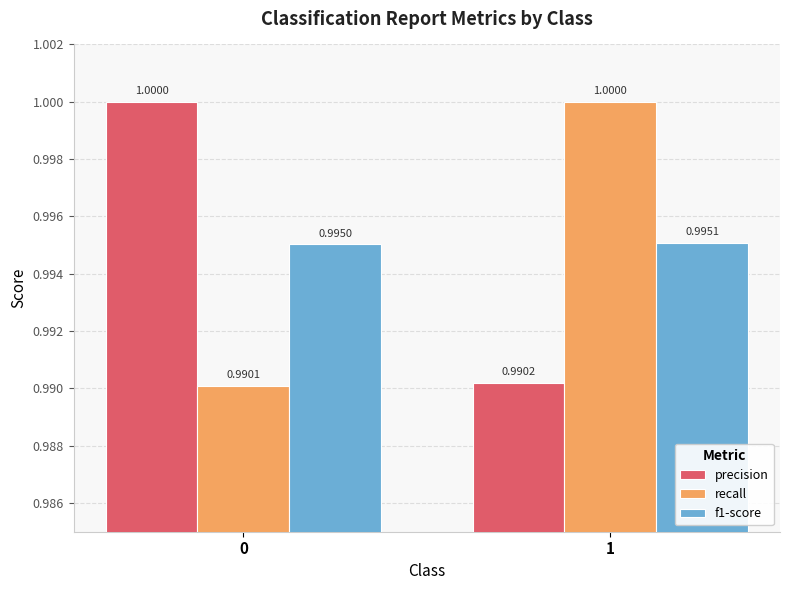

Which series has the largest range (max minus min)?

recall